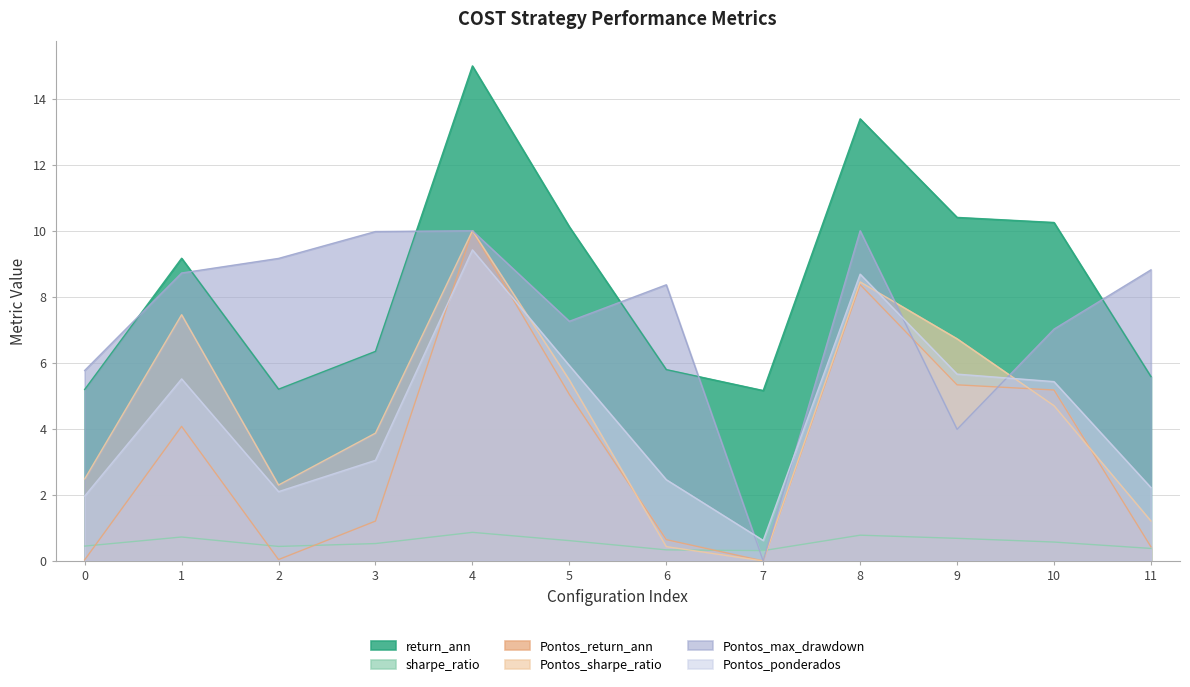

At 2, list the series in order from smallest to largest.

Pontos_return_ann, sharpe_ratio, Pontos_ponderados, Pontos_sharpe_ratio, return_ann, Pontos_max_drawdown